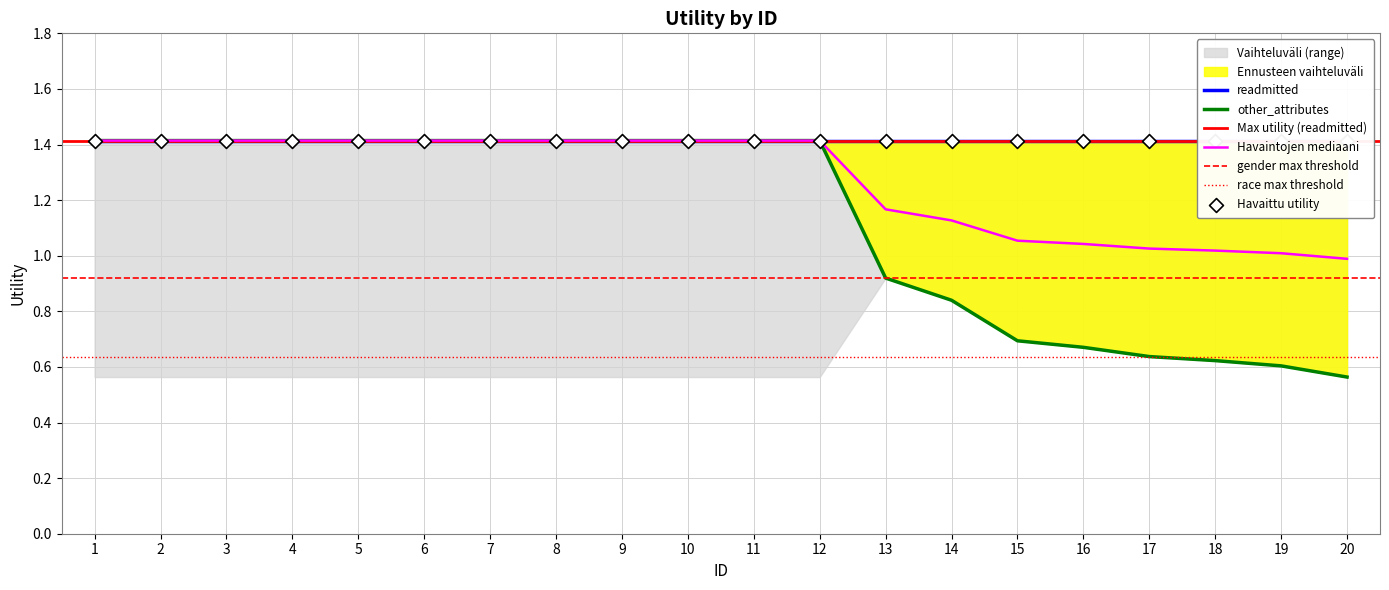

What is the change in value from 5 to 14?

-0.3